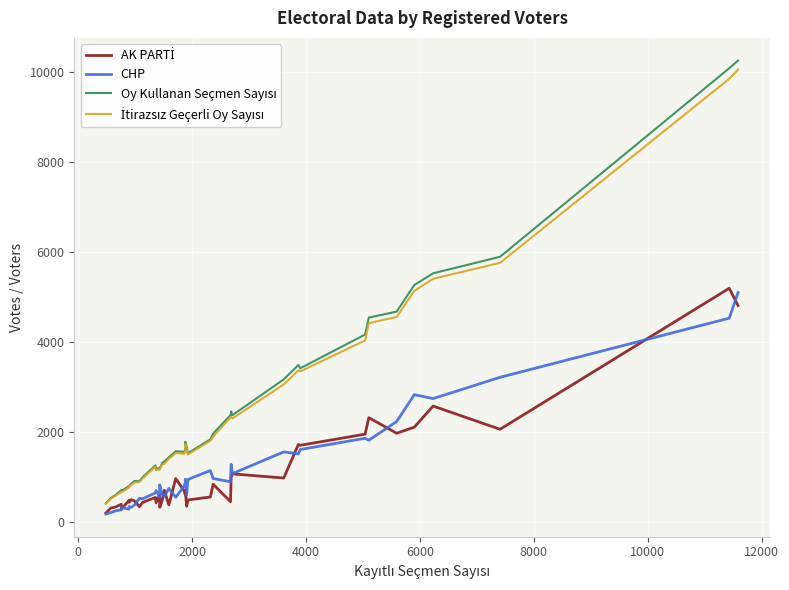

Is the value of İtirazsız Geçerli Oy Sayısı at 27 greater than the value of AK PARTİ at −2000?

Yes